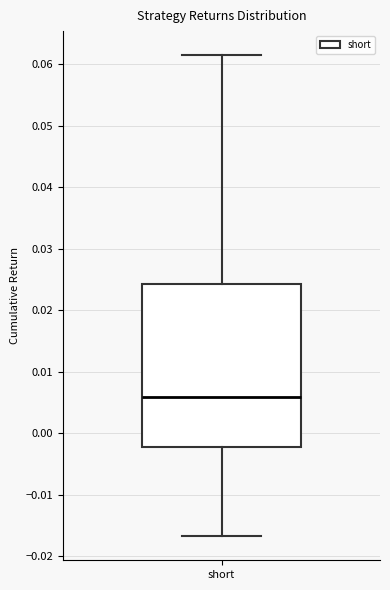

Where does the lower whisker of the box for short end on the y-axis? The values are not printed on the chart, so give them approximately, as read against the axis.

-0.017